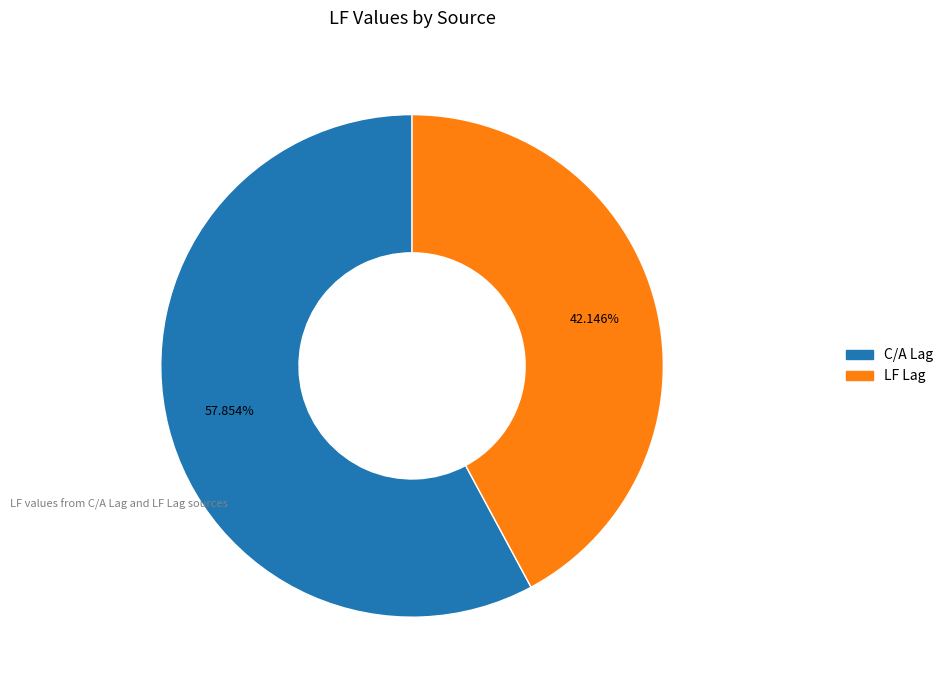

True or false: C/A Lag accounts for 58% of the total.

True